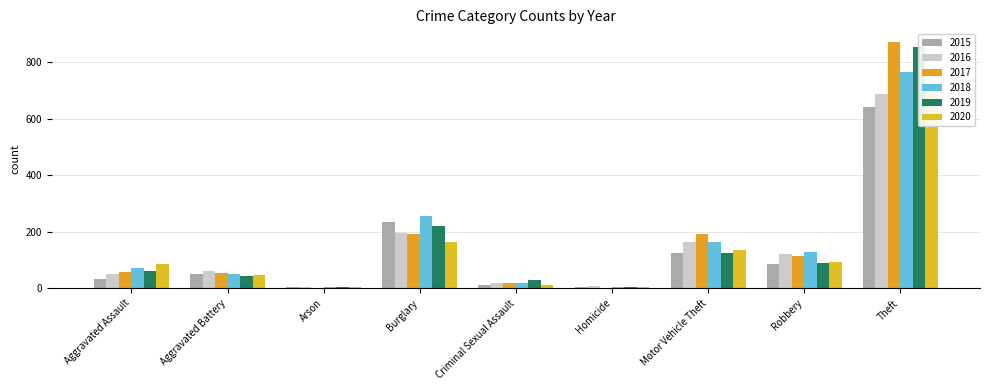

True or false: 2015 has a value of 13 at Criminal Sexual Assault.

True